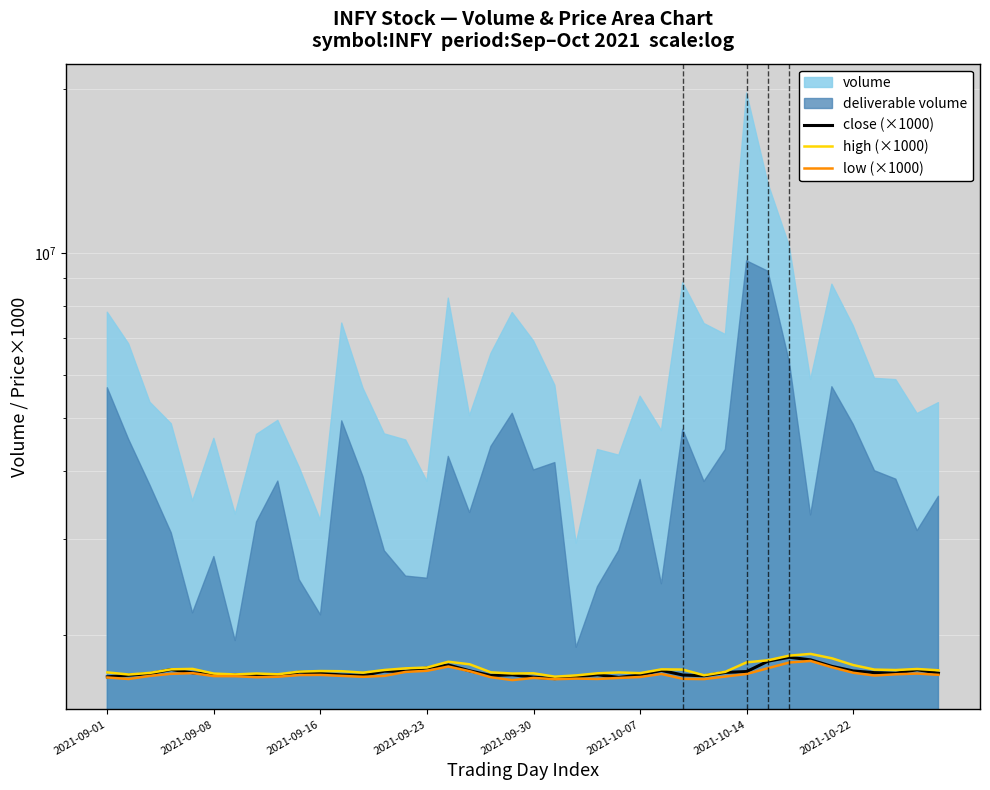

Reading left to right, what are all the values shown in this chart?

close (×1000): 1677750	1689100	1700650	1730400	1706650	1693250	1691600	1691900	1686150	1711450	1702250	1691300	1687850	1718450	1716900	1742550	1763850	1721150	1687100	1692250	1675200	1665150	1678750	1692800	1673550	1691000	1723850	1690950	1685150	1709200	1715750	1792150	1822150	1802350	1753650	1719800	1707550	1703700	1728950	1703900
high (×1000): 1709500	1694300	1705950	1732000	1734900	1700850	1694900	1701500	1695950	1715100	1719250	1718000	1707700	1726750	1738900	1745000	1788000	1769000	1710000	1701400	1703000	1678950	1688000	1702950	1709000	1704200	1731500	1730000	1689000	1713650	1783600	1799000	1834500	1848000	1814000	1763200	1729750	1726600	1734150	1724750
low (×1000): 1673150	1662650	1684400	1699350	1704000	1682950	1682150	1675200	1678600	1690200	1691450	1684450	1677950	1684650	1713050	1721100	1752450	1718100	1675000	1655000	1670100	1661250	1665400	1663000	1670000	1676650	1698400	1663700	1662000	1680050	1698200	1740000	1782300	1794050	1746850	1707000	1687200	1695900	1701150	1692050